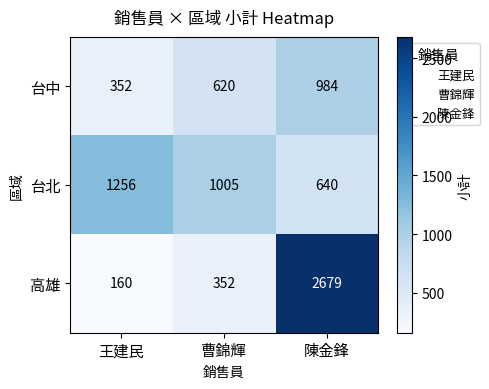

Which series has the largest total across all categories?

高雄